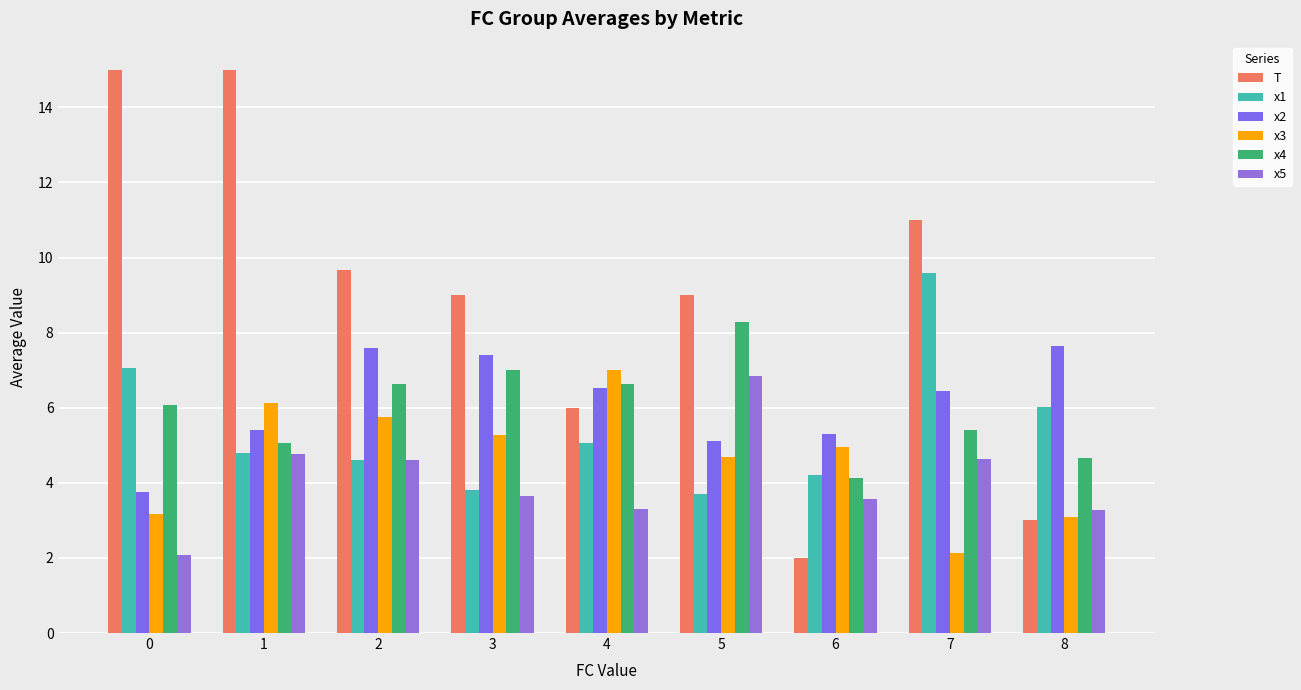

What is the total value across all series at 2?

38.9